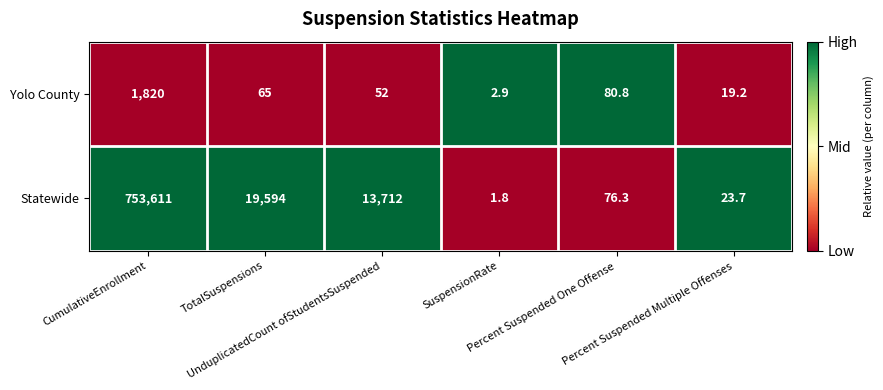

What is the average value of the Yolo County series?

340.0